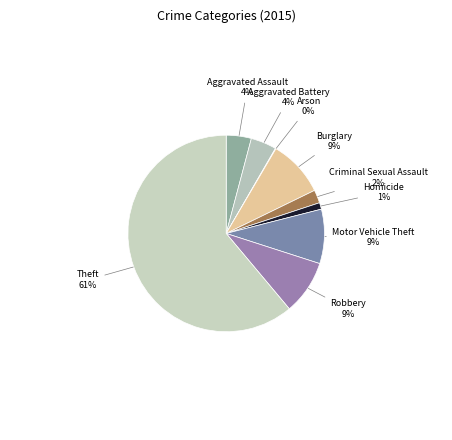

Count the number of slices in the pie.

9